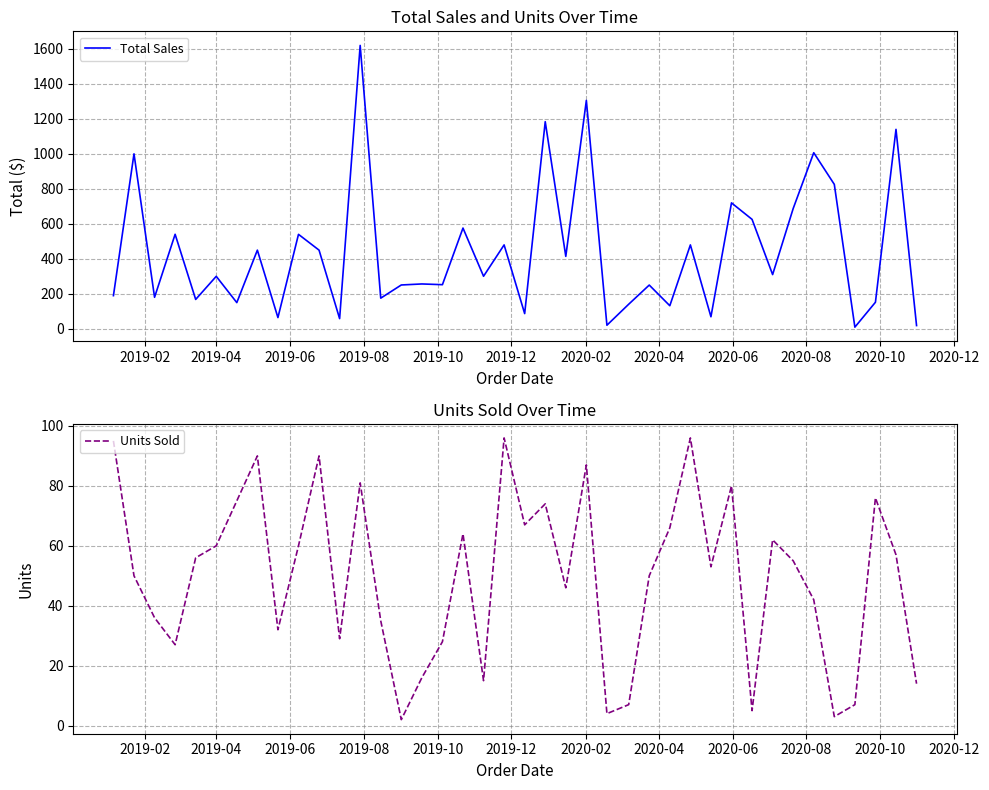

How many data points in Total Sales are less than 299?

19